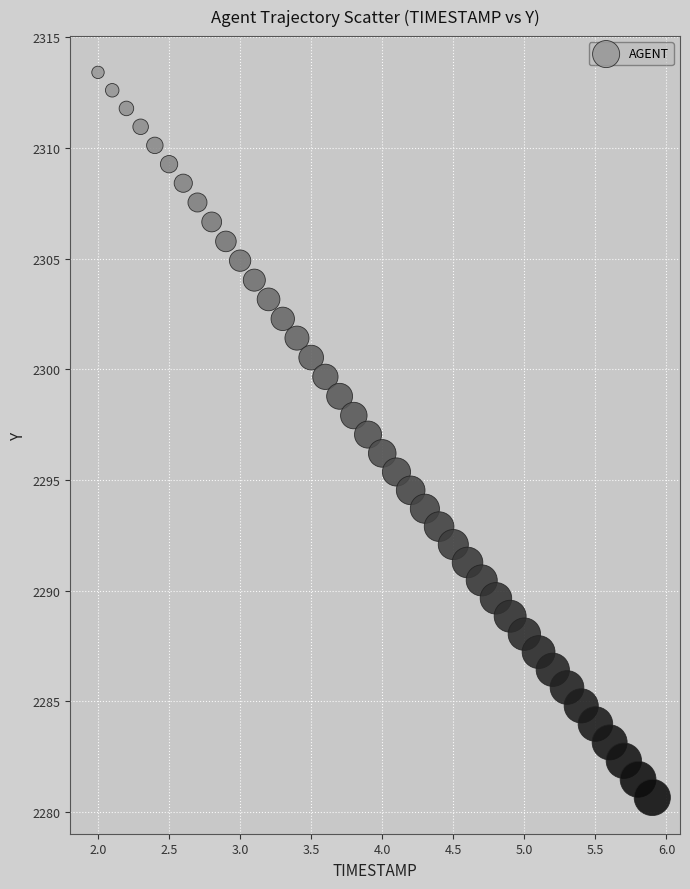

What is the range of Y values (max minus min)?

32.8